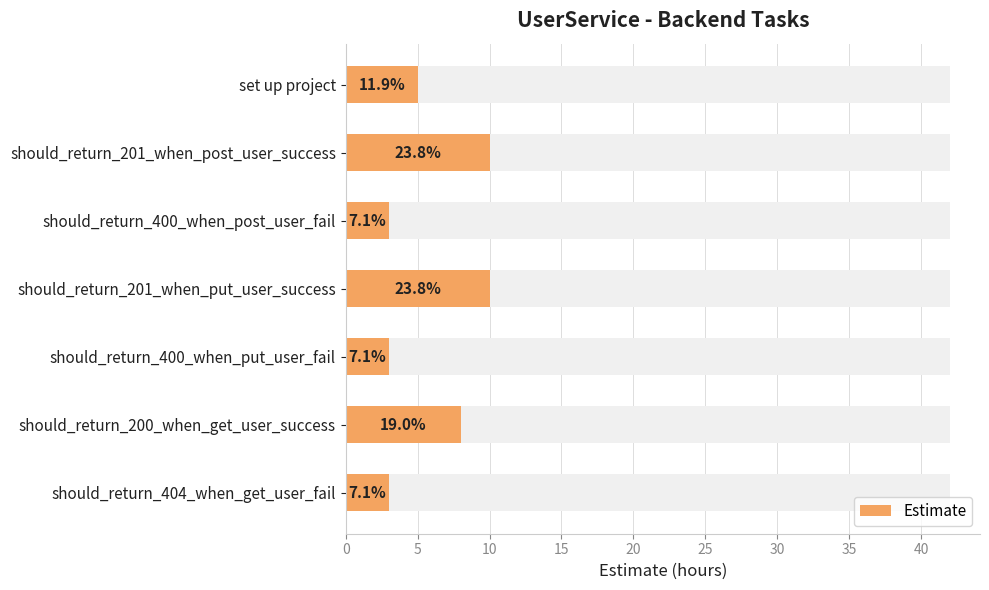

What is the sum of the values at should_return_201_when_post_user_success and should_return_400_when_post_user_fail?

13